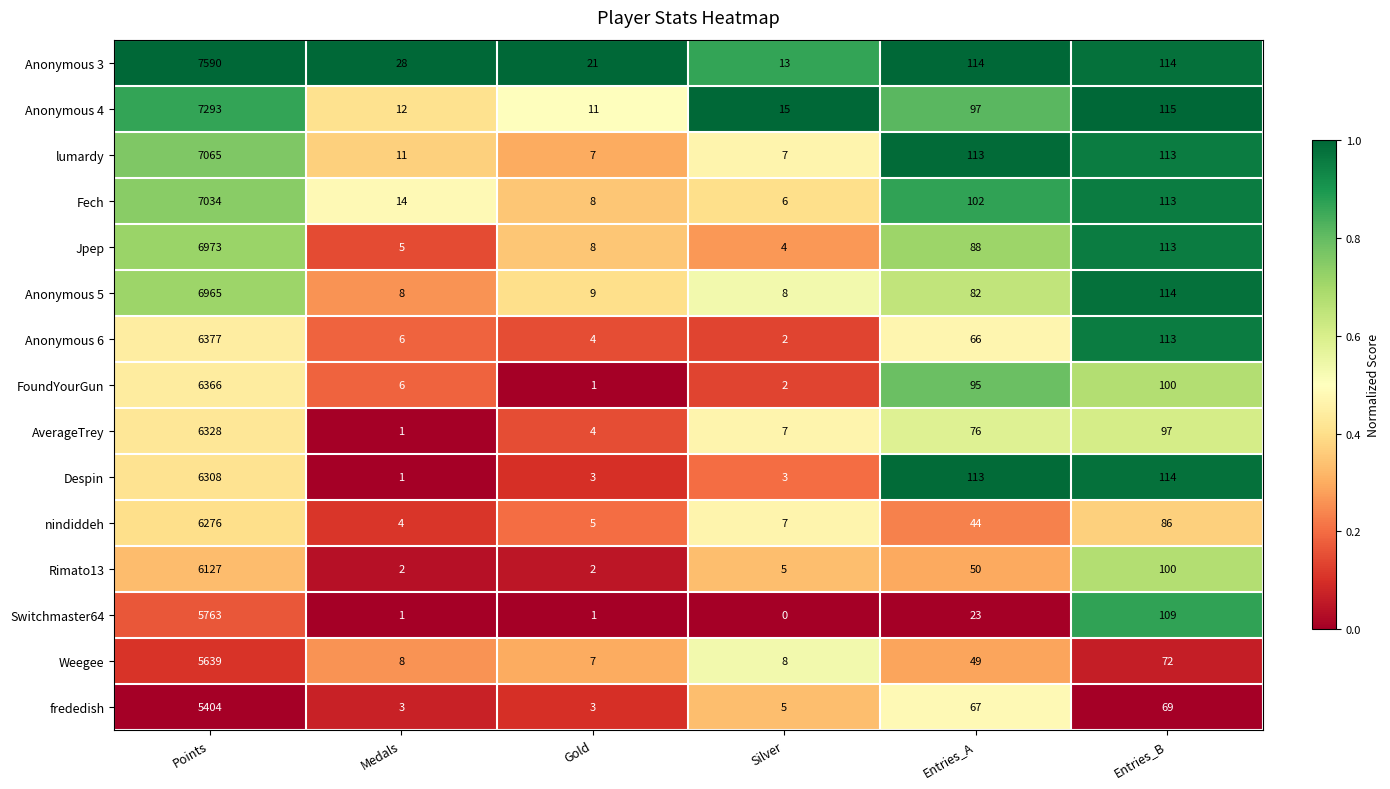

What is the difference between the highest and lowest values at Entries_B?

46